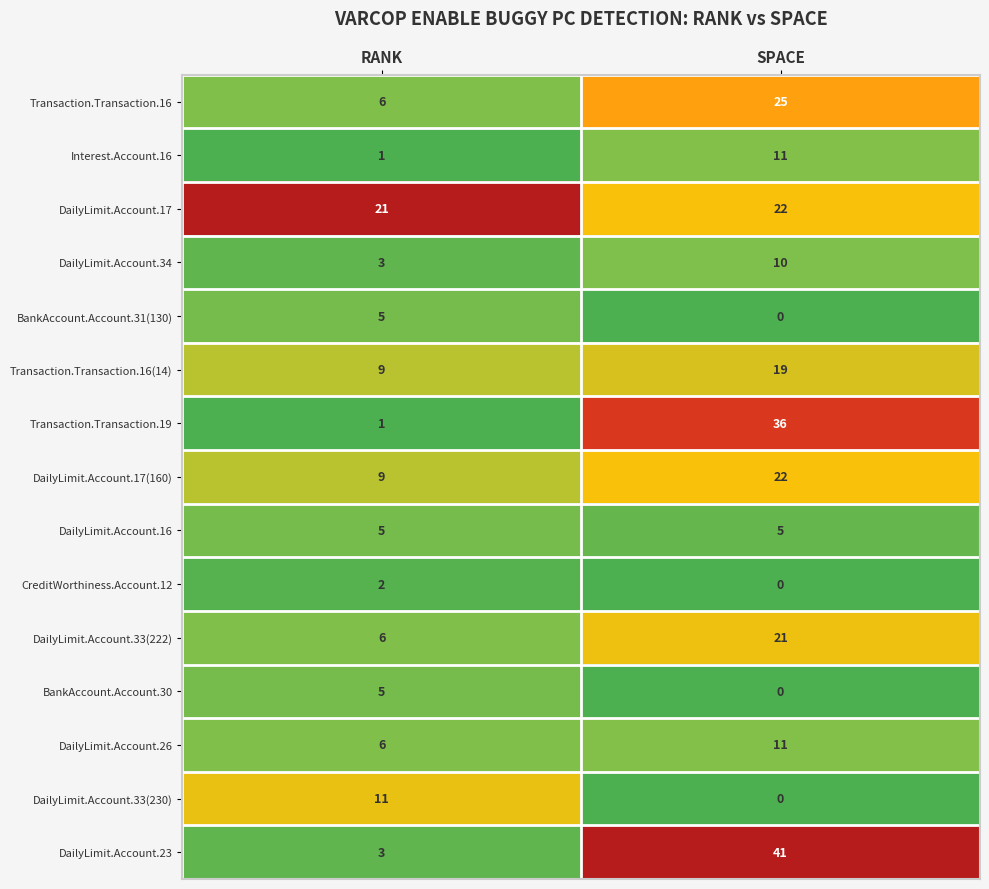

Reading left to right, list all the values displayed in this chart.

Transaction.Transaction.16: RANK=6	SPACE=25
Interest.Account.16: RANK=1	SPACE=11
DailyLimit.Account.17: RANK=21	SPACE=22
DailyLimit.Account.34: RANK=3	SPACE=10
BankAccount.Account.31(130): RANK=5	SPACE=0
Transaction.Transaction.16(14): RANK=9	SPACE=19
Transaction.Transaction.19: RANK=1	SPACE=36
DailyLimit.Account.17(160): RANK=9	SPACE=22
DailyLimit.Account.16: RANK=5	SPACE=5
CreditWorthiness.Account.12: RANK=2	SPACE=0
DailyLimit.Account.33(222): RANK=6	SPACE=21
BankAccount.Account.30: RANK=5	SPACE=0
DailyLimit.Account.26: RANK=6	SPACE=11
DailyLimit.Account.33(230): RANK=11	SPACE=0
DailyLimit.Account.23: RANK=3	SPACE=41